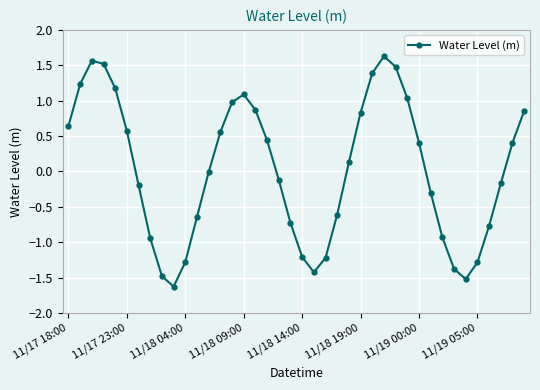

What is the difference between the maximum and minimum values?

3.3